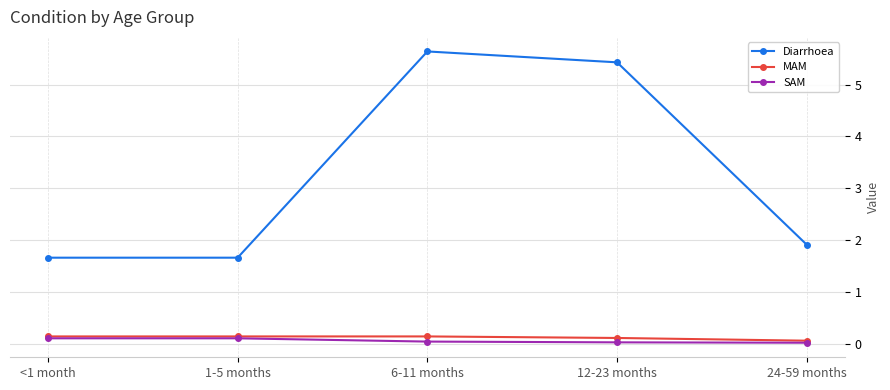

Is it true that Diarrhoea equals 1.7 at <1 month?

True